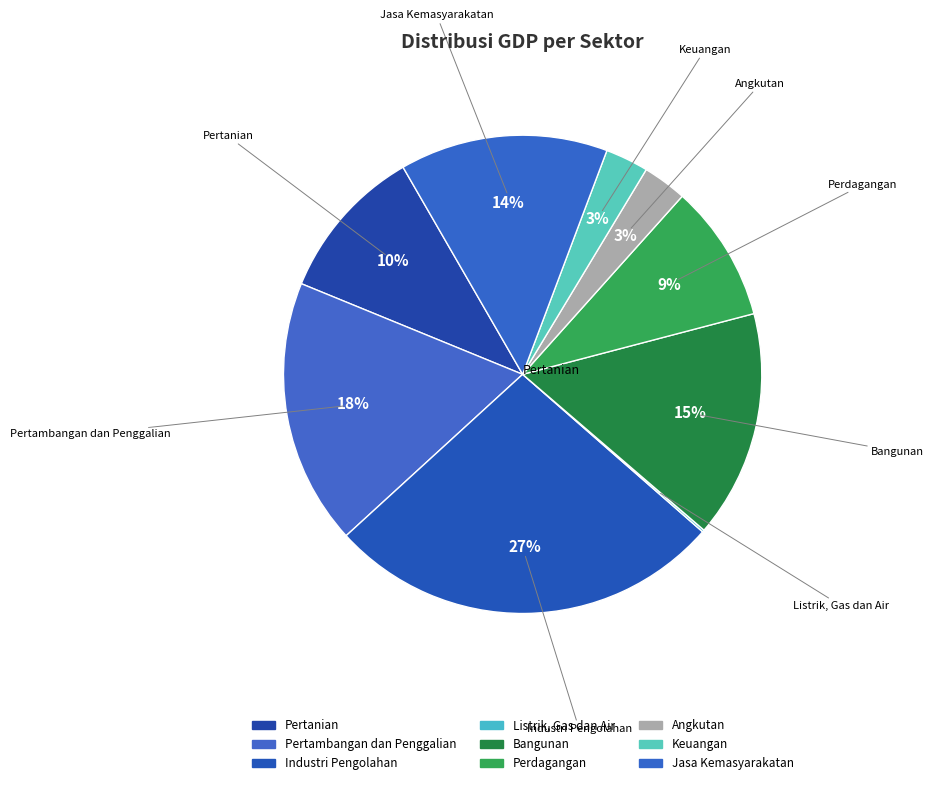

Rank the categories by value from highest to lowest.

Industri Pengolahan, Pertambangan dan Penggalian, Bangunan, Jasa Kemasyarakatan, Pertanian, Perdagangan, Angkutan, Keuangan, Listrik, Gas dan Air